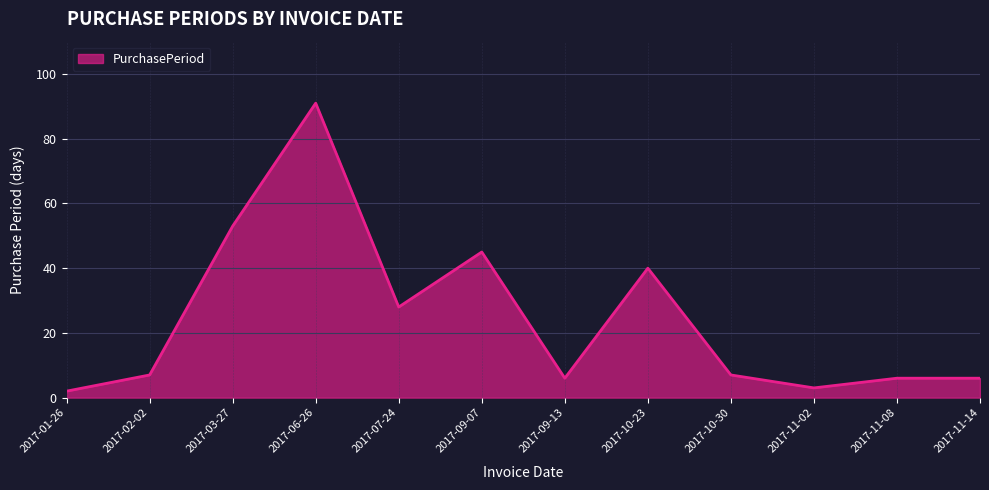

The chart shows a value of 161 at 2017-06-26. True or false?

False